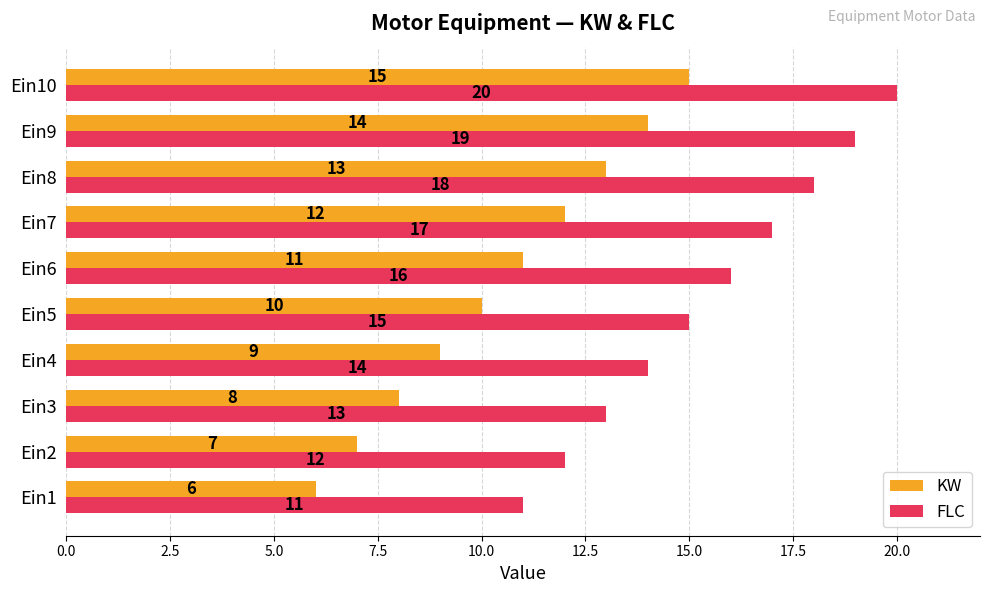

Rank the series by their maximum value, from lowest to highest.

KW, FLC